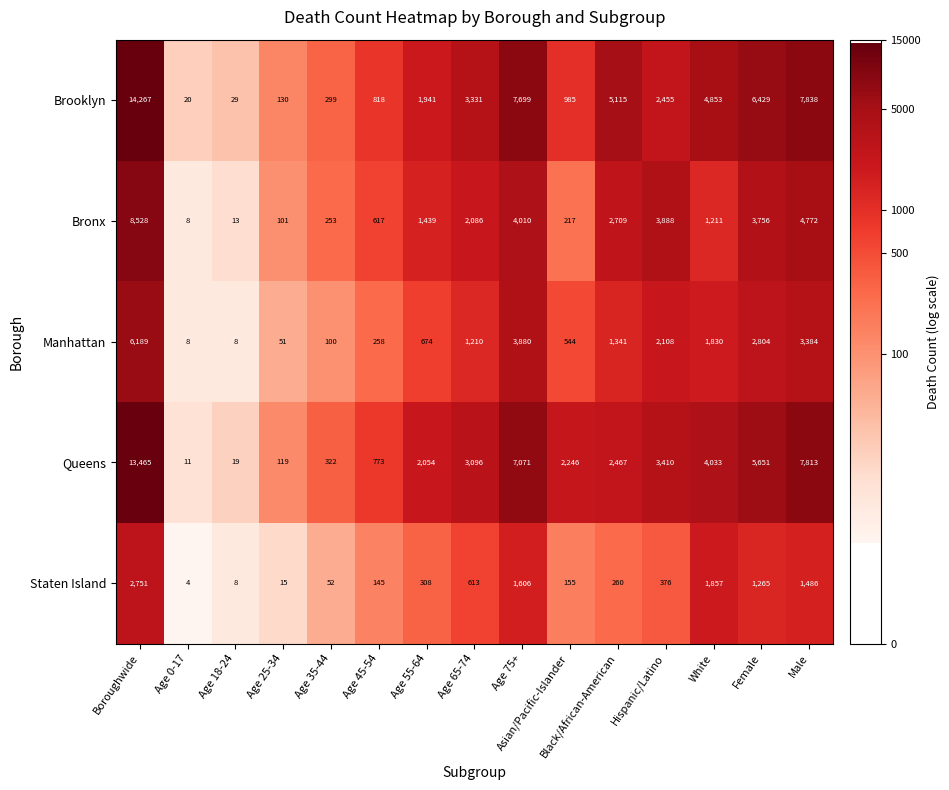

What is the sum of the Queens values at Age 45-54 and Age 25-34?

892